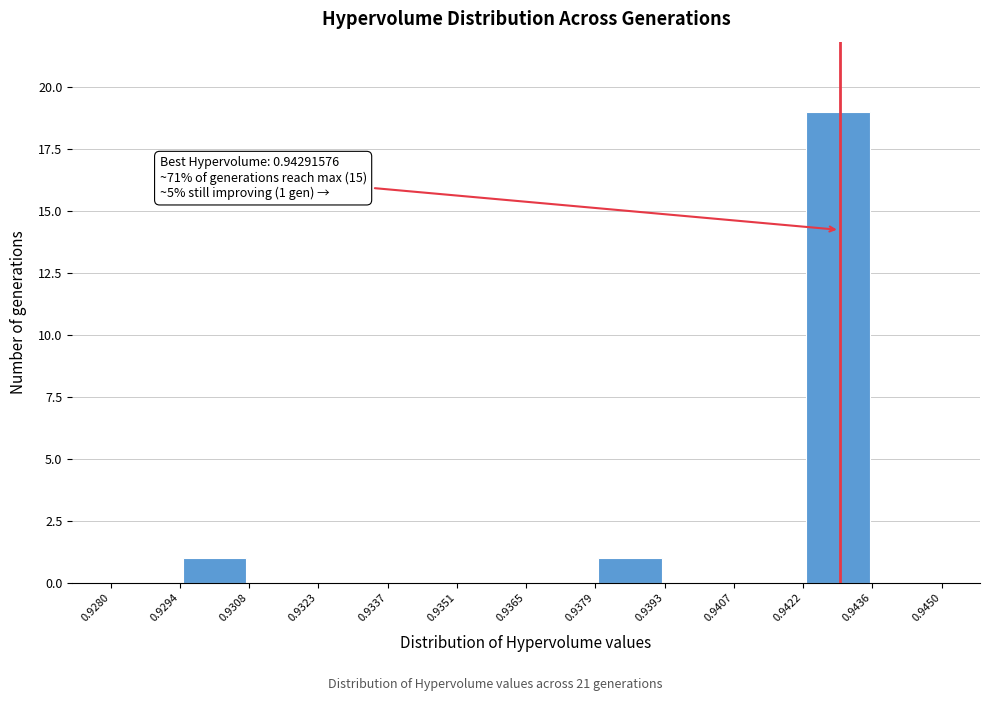

Which range on the x-axis has the tallest bar?

0.9422 to 0.9436